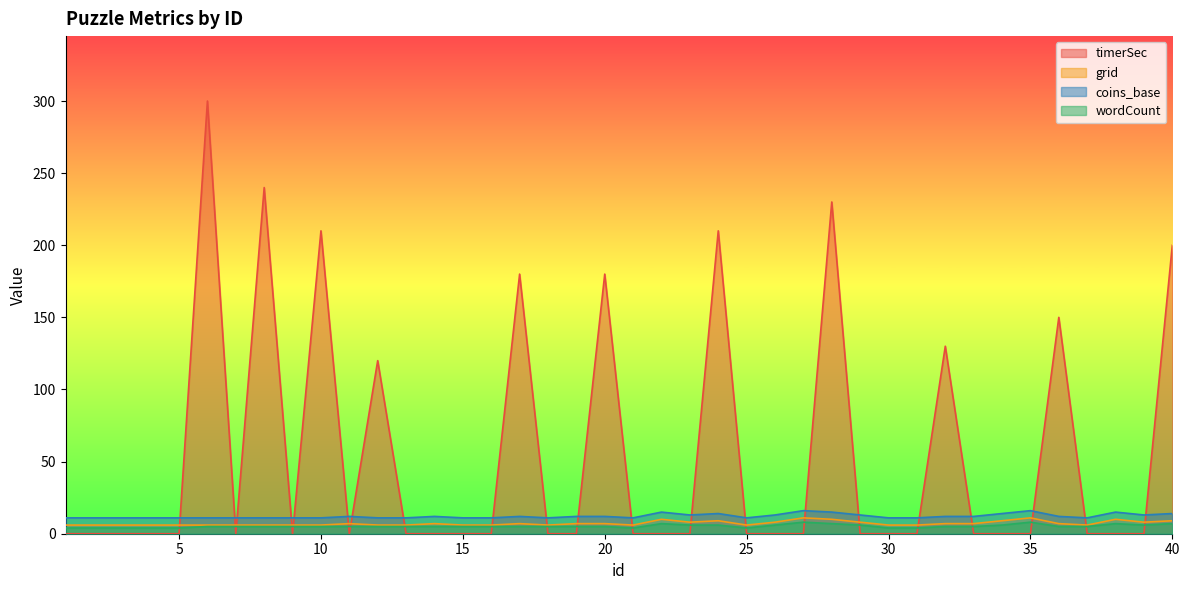

At how many categories does at least one series exceed 182?

6